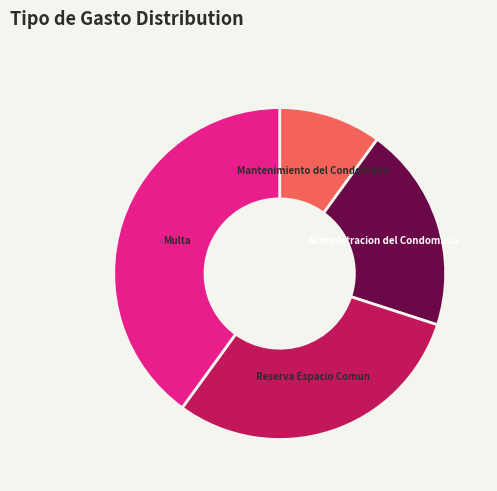

Rank the categories by value from lowest to highest.

Mantenimiento del Condominio, Administracion del Condominio, Reserva Espacio Comun, Multa